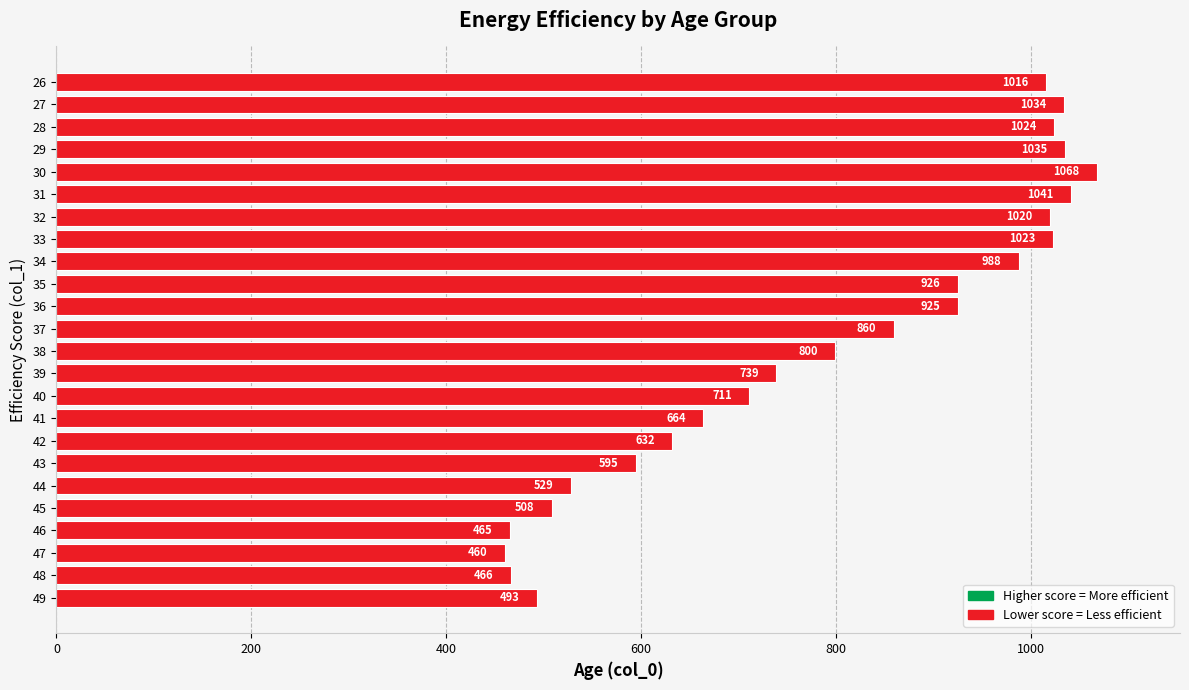

Rank the categories by value from highest to lowest.

30, 31, 29, 27, 28, 33, 32, 26, 34, 35, 36, 37, 38, 39, 40, 41, 42, 43, 44, 45, 49, 48, 46, 47